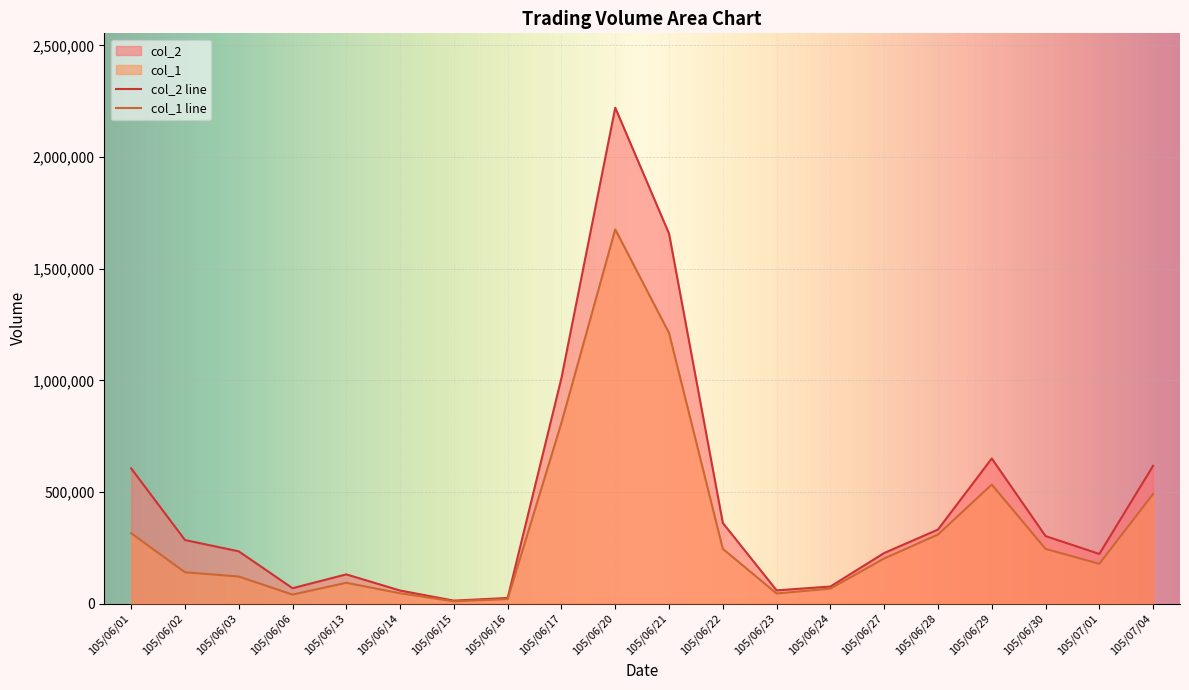

At which category is the sum across all series the highest?

105/06/20